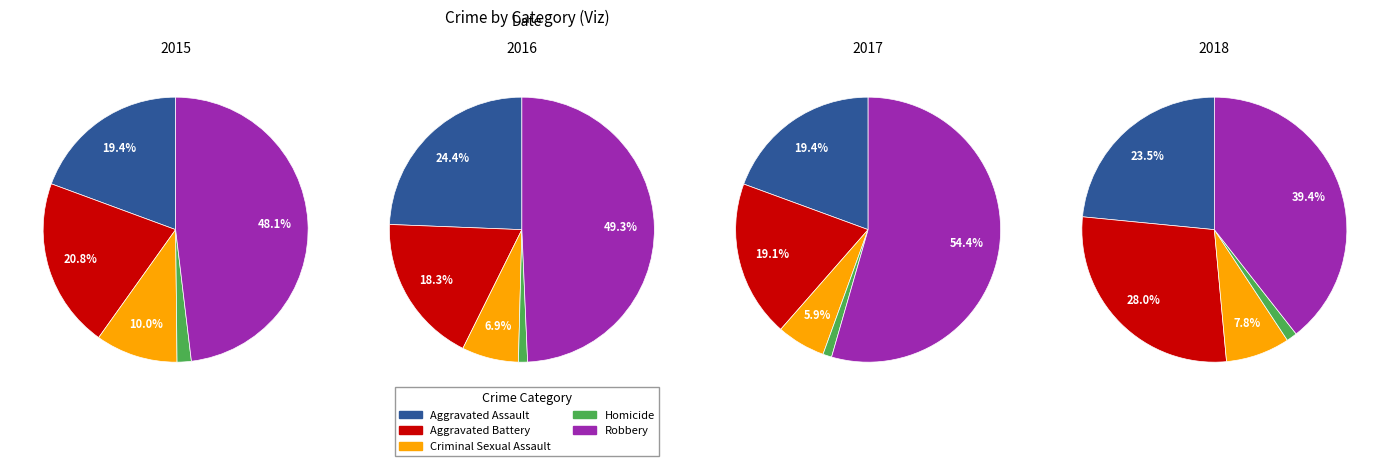

What percentage do Homicide and Criminal Sexual Assault together represent?

11.8%